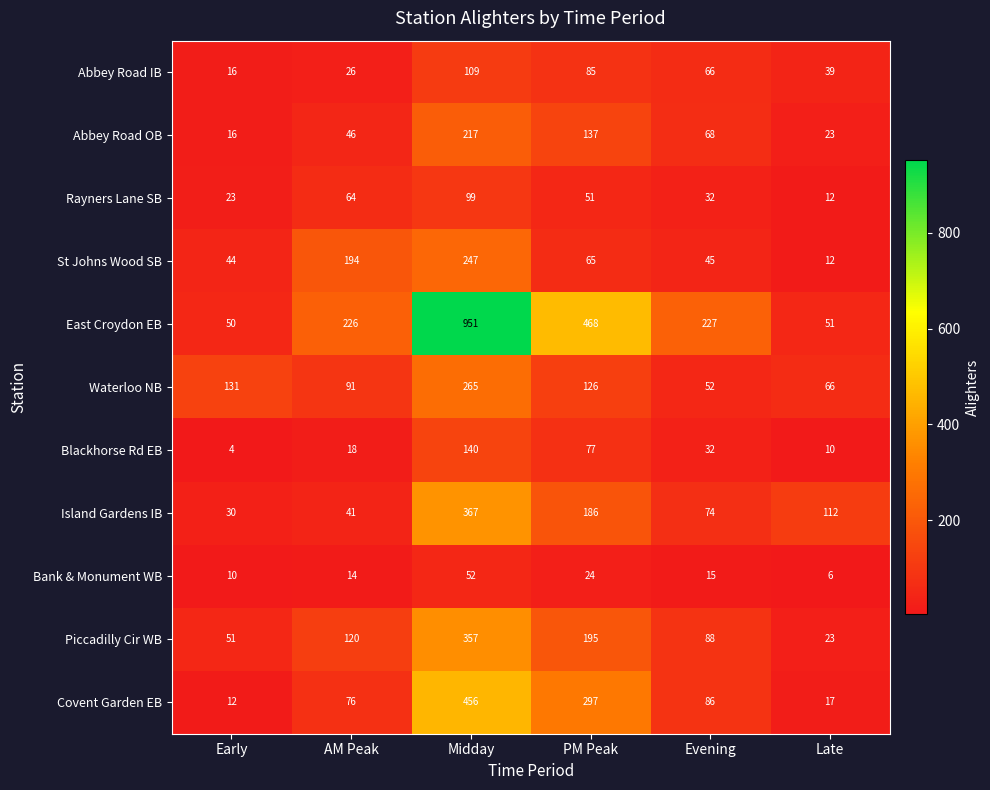

Which series has the largest total across all categories?

East Croydon EB